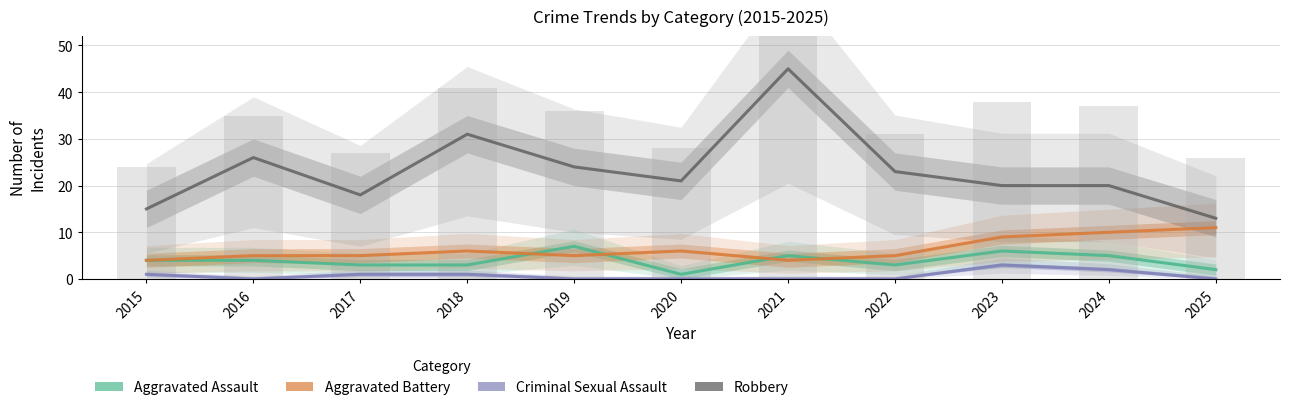

Reading left to right, what are all the values shown in this chart?

Aggravated Assault: 4	4	3	3	7	1	5	3	6	5	2
Aggravated Battery: 4	5	5	6	5	6	4	5	9	10	11
Criminal Sexual Assault: 1	0	1	1	0	0	0	0	3	2	0
Robbery: 15	26	18	31	24	21	45	23	20	20	13